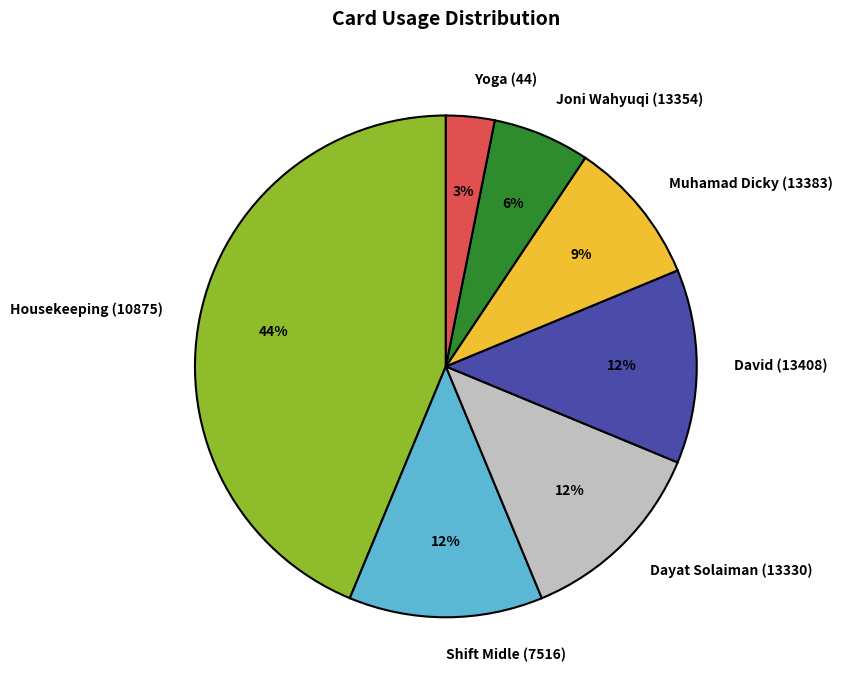

Approximately how many times larger is the value at Joni Wahyuqi (13354) compared to Shift Midle (7516)?

0.5